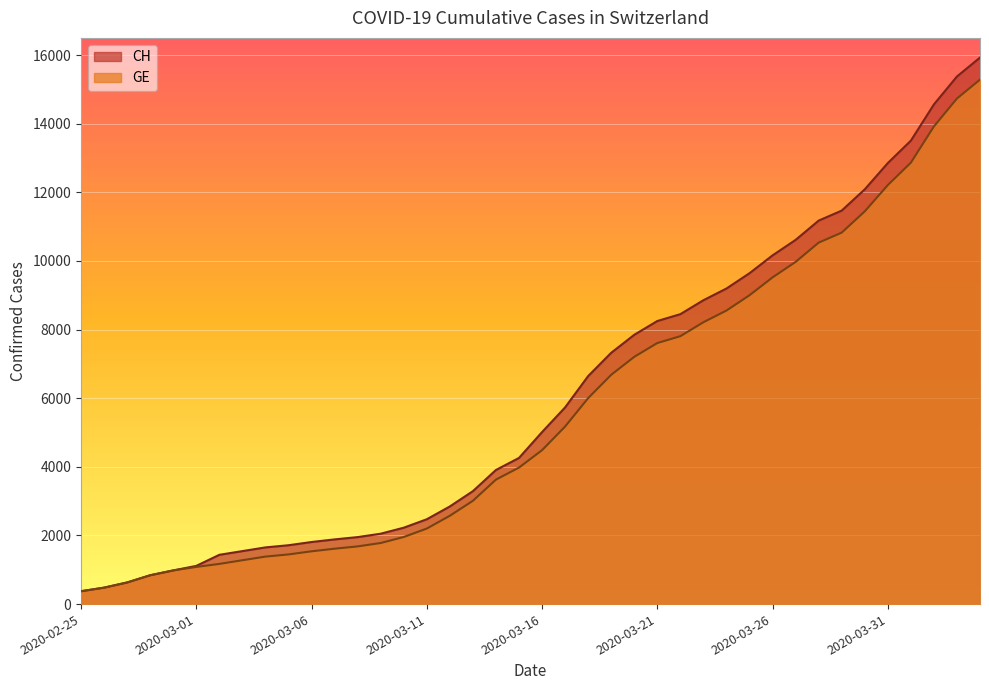

What is the difference between the maximum and minimum values in the GE series?

14909